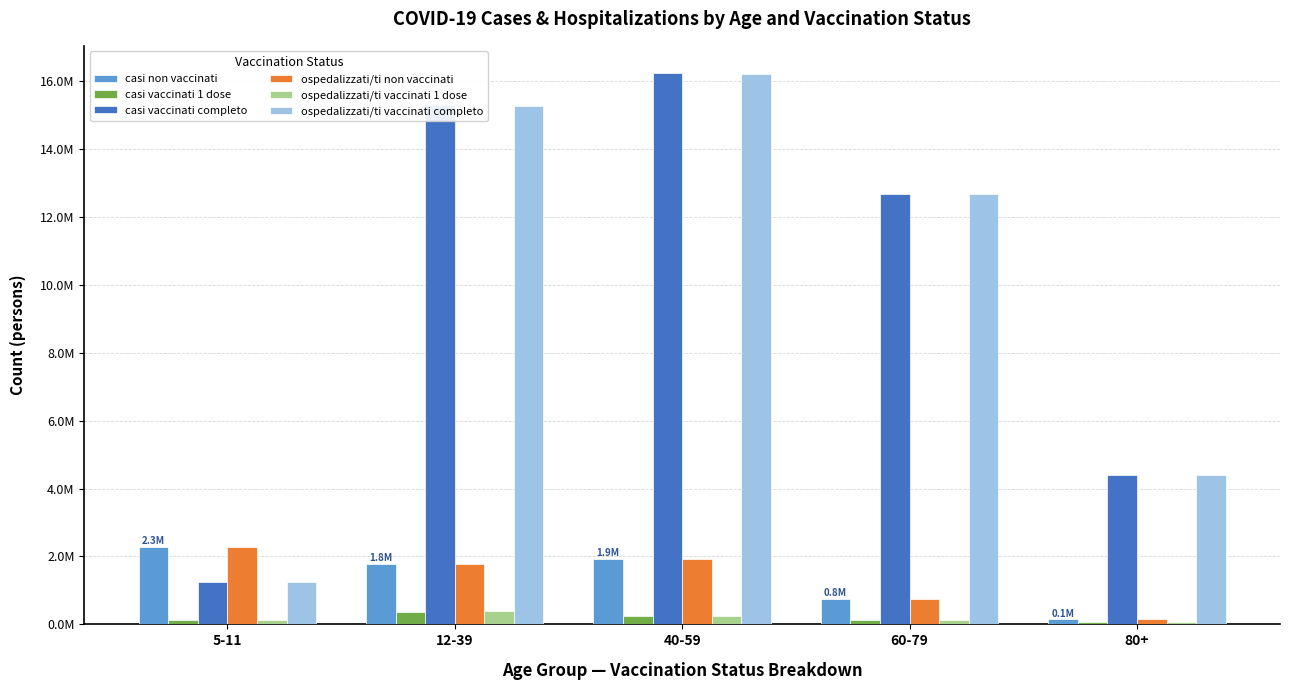

Where does the ospedalizzati/ti vaccinati 1 dose series first go above 135312?

12-39